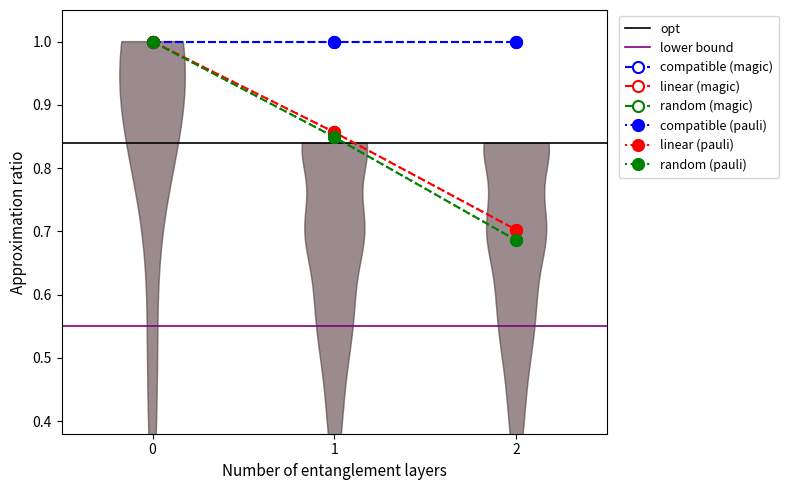

Which series has the largest range (max minus min)?

random (magic)